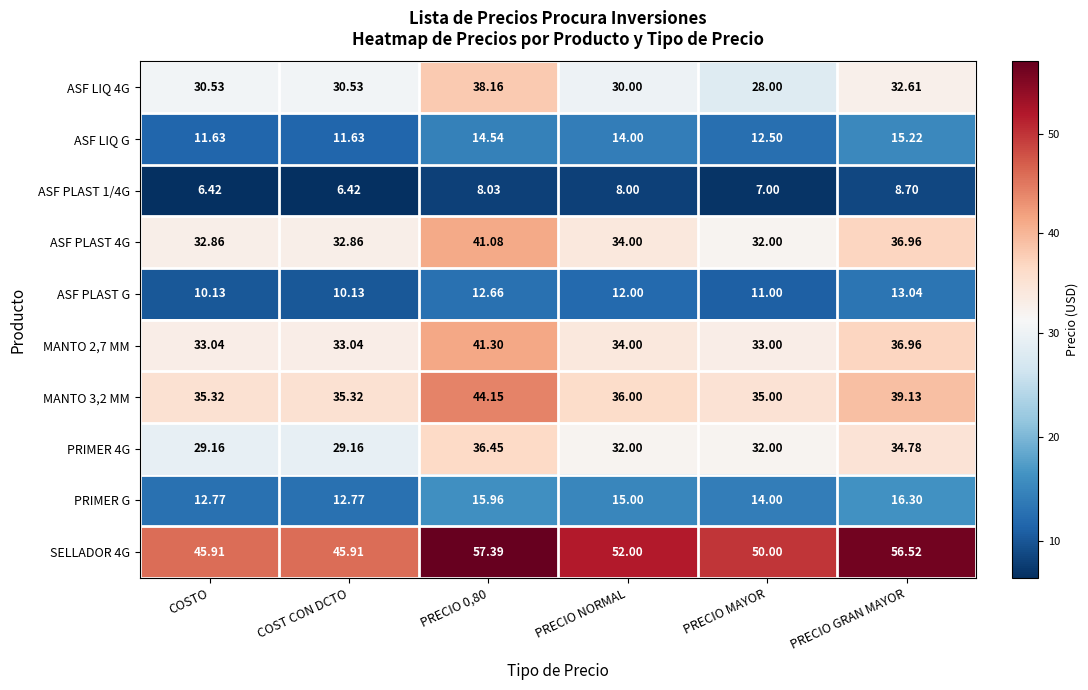

At which label is MANTO 2,7 MM closest to 37?

PRECIO GRAN MAYOR